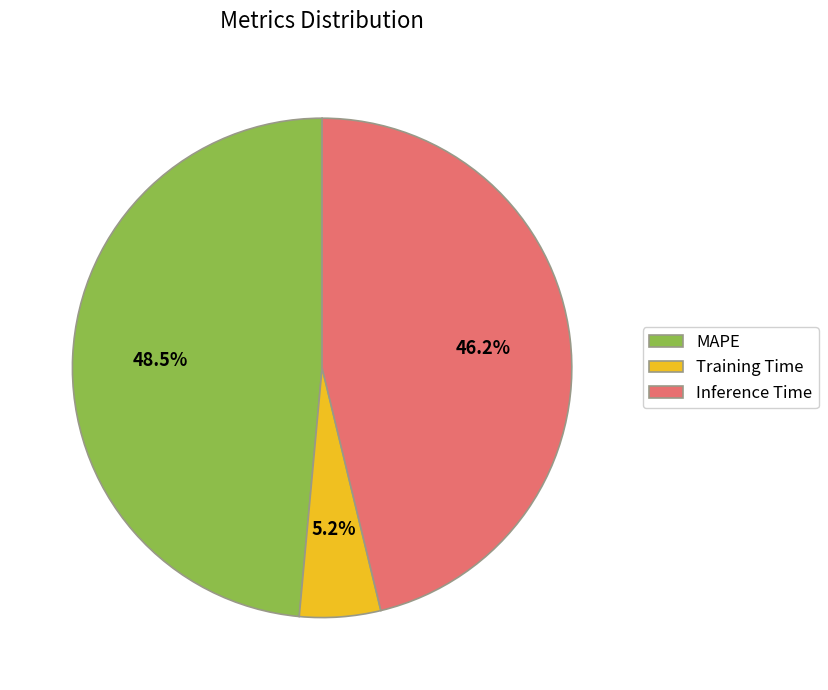

How many slices are in this pie chart?

3